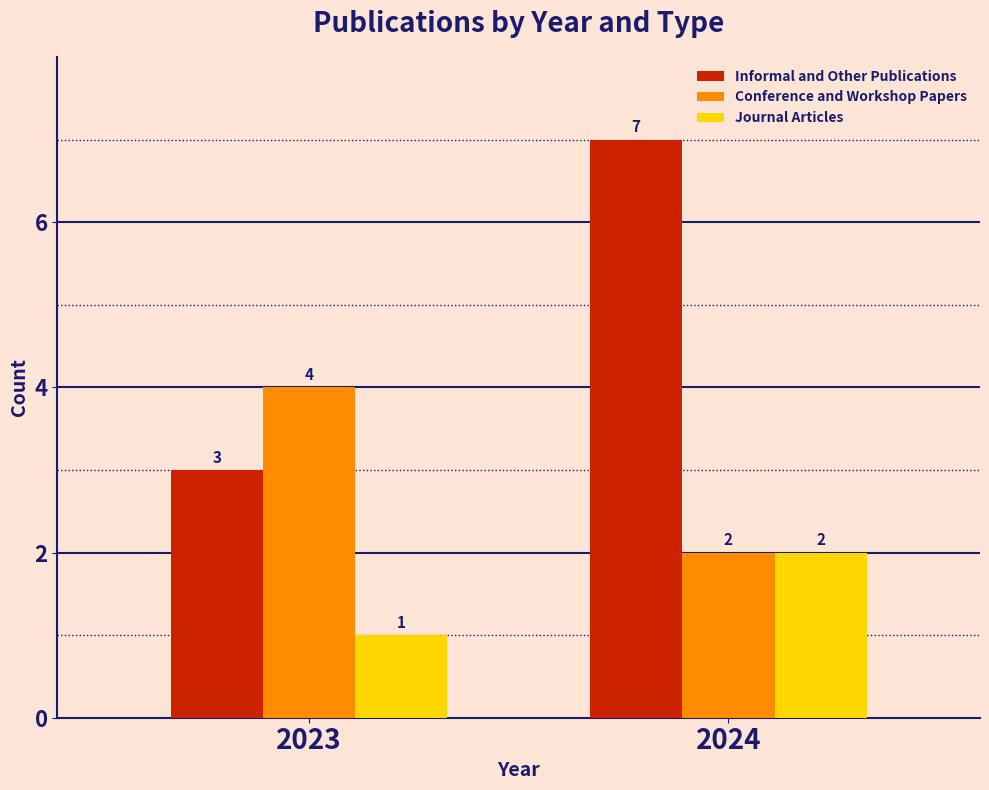

Reading left to right, extract all data points from this chart.

Informal and Other Publications: 2023=3	2024=7
Conference and Workshop Papers: 2023=4	2024=2
Journal Articles: 2023=1	2024=2